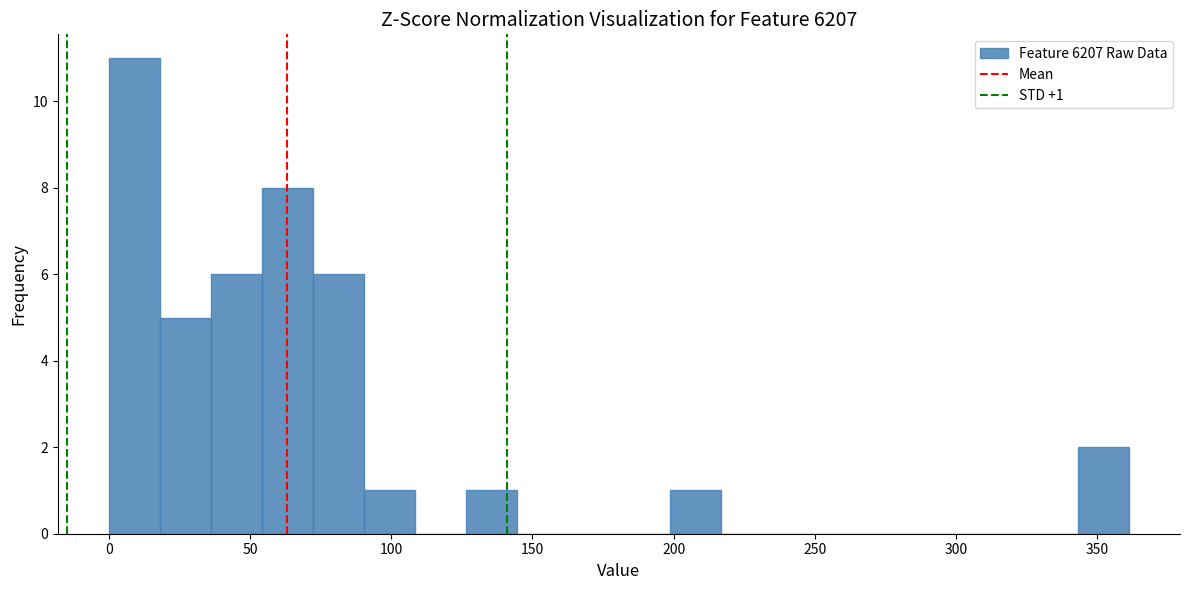

Around what value on the x-axis is the tallest bar? Give the approximate position of its centre, as read against the axis.

10